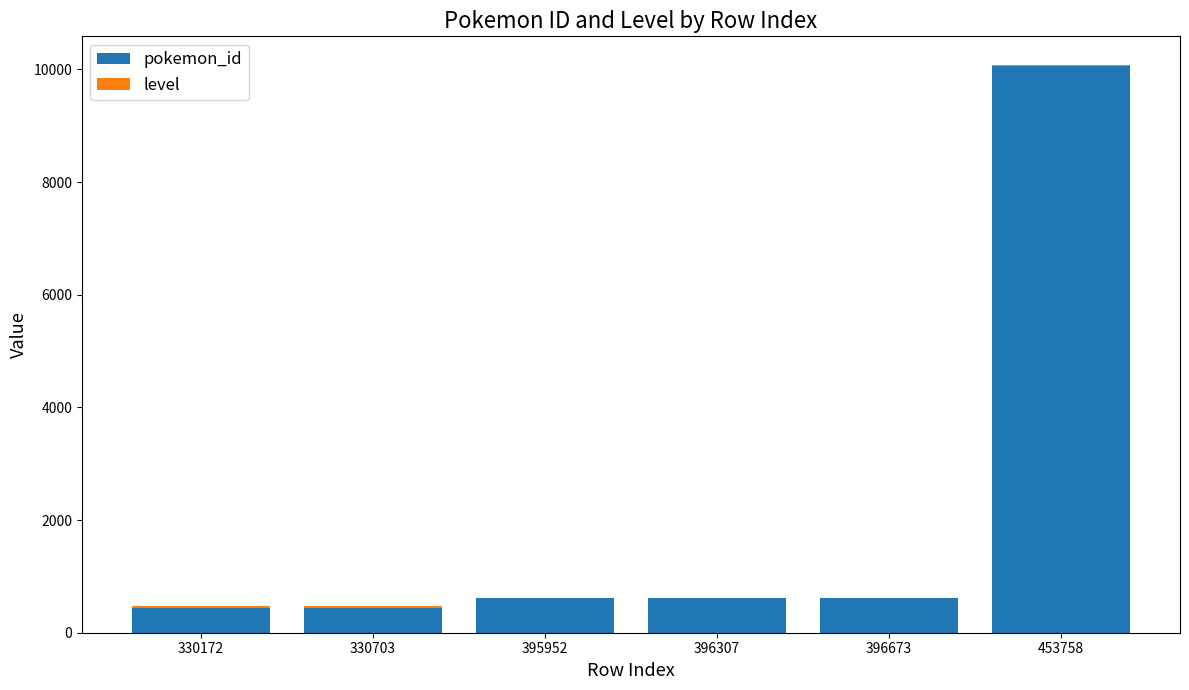

At which category is the sum across all series the highest?

453758